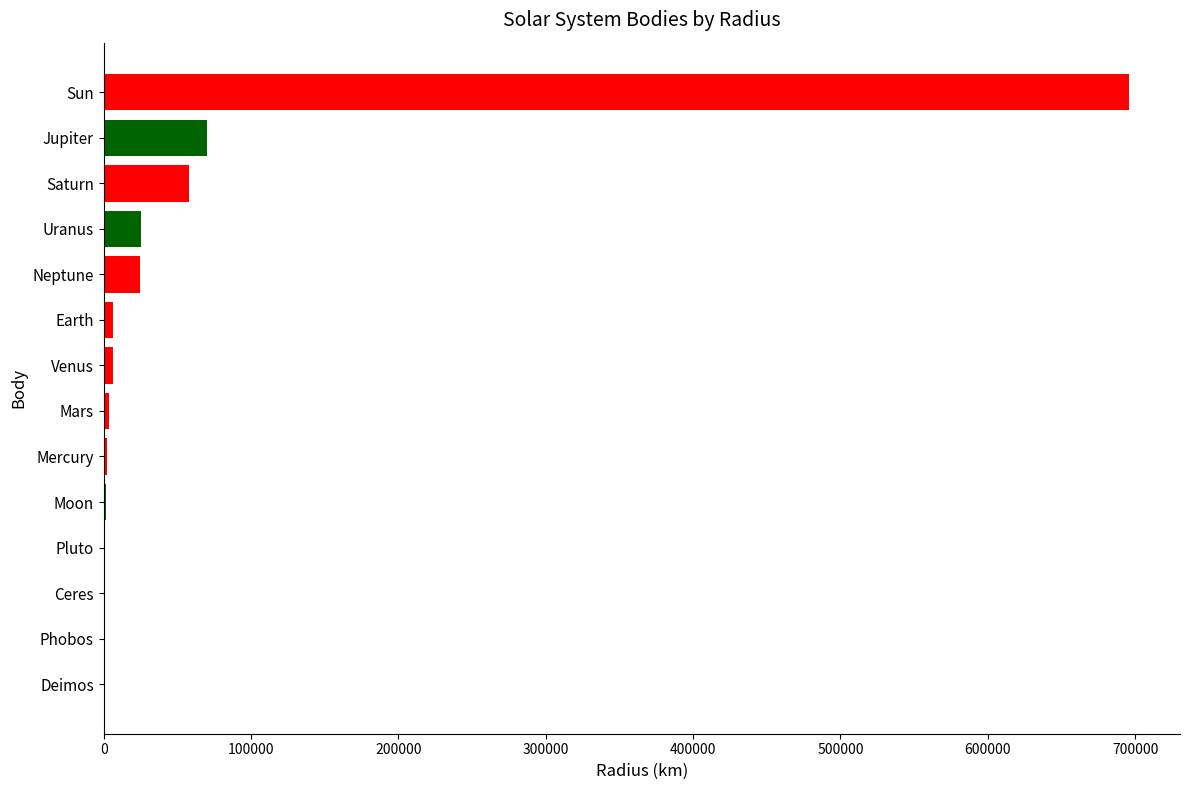

Which has a higher value, Venus or Sun?

Sun